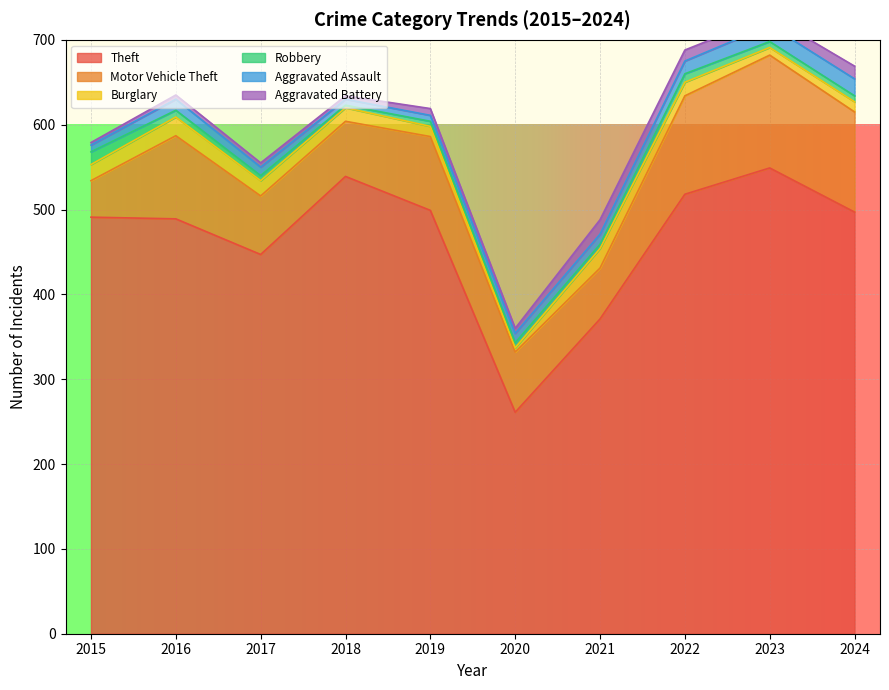

Does the chart display data point markers on the line(s)?

No